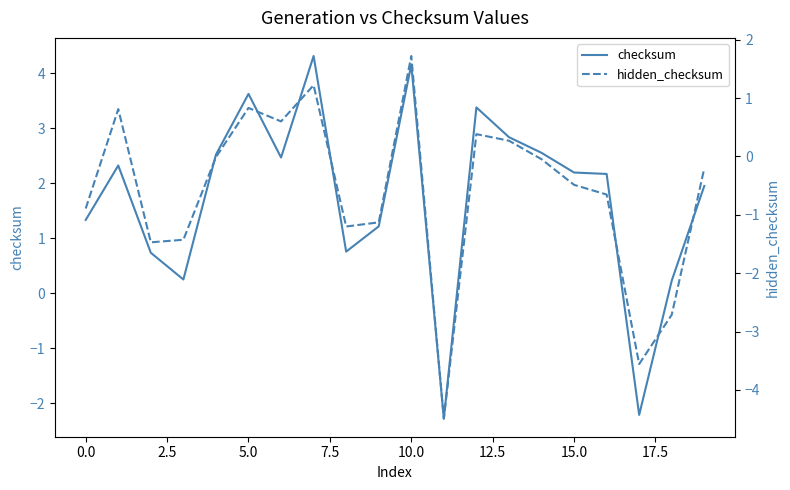

At how many categories does at least one series exceed 0?

18